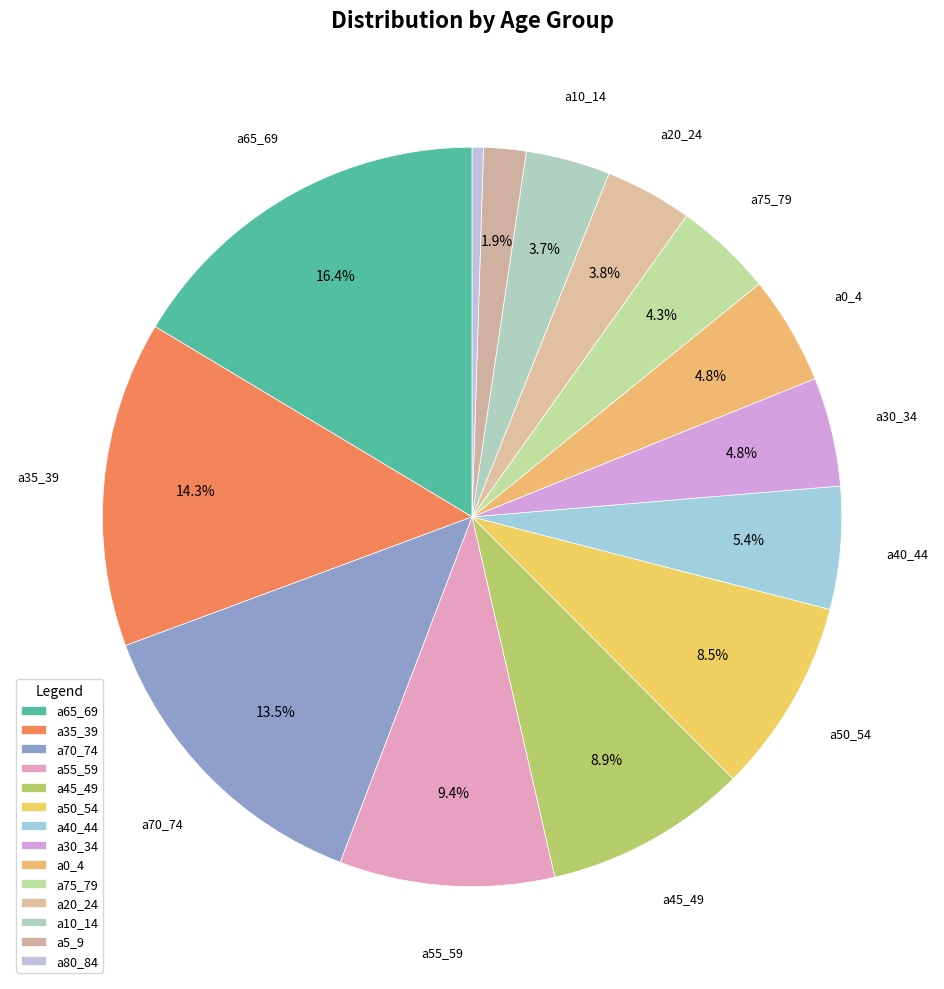

To the nearest percent, what is the difference between the largest and smallest slice percentages?

16%